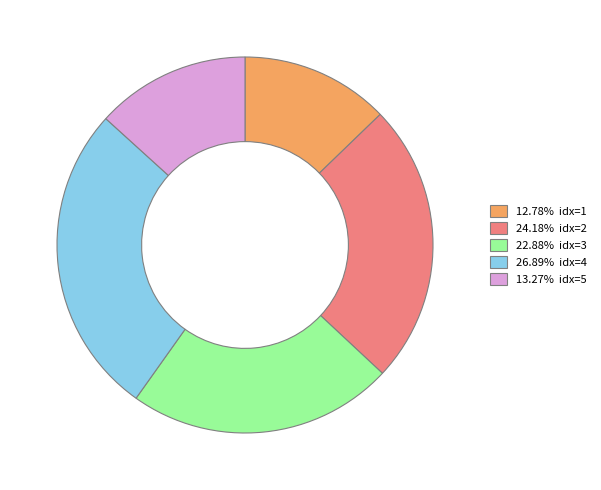

Approximately how many times larger is the value at 22.88% idx=3 compared to 24.18% idx=2?

0.9